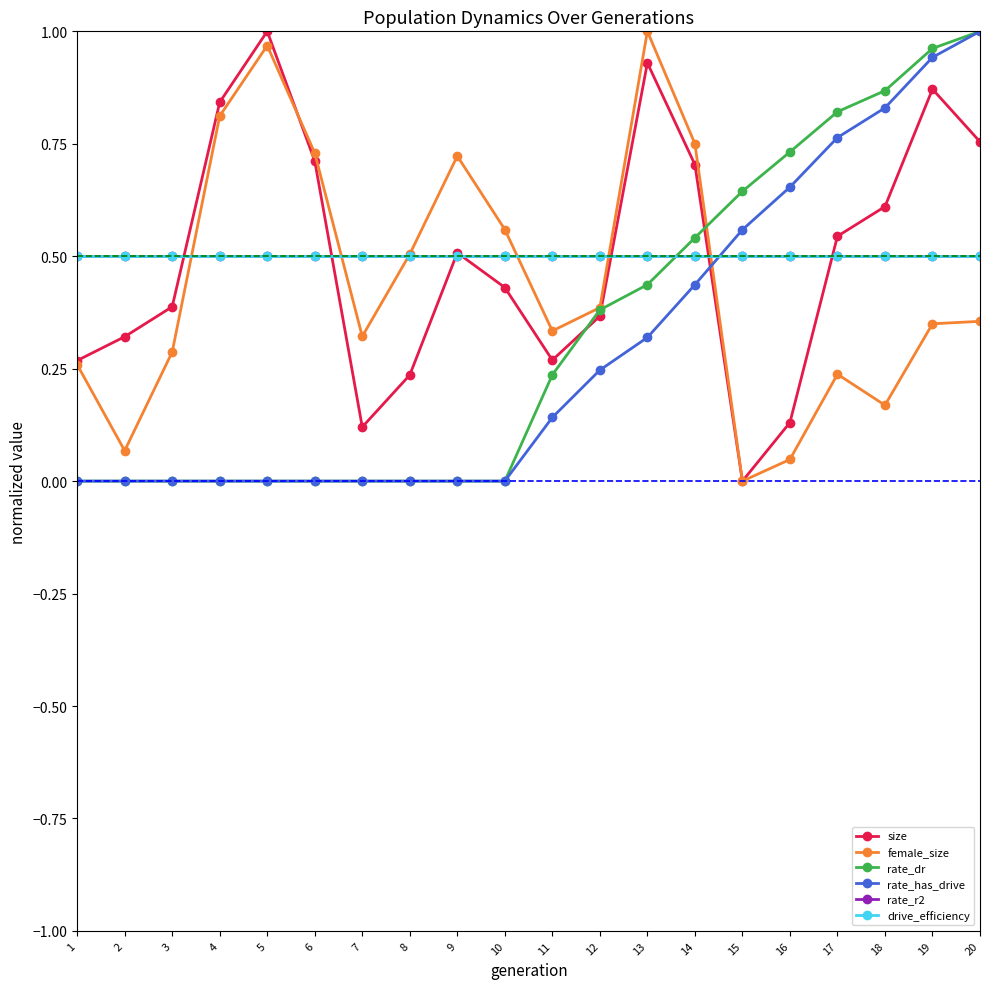

Does the chart have visible grid lines?

No